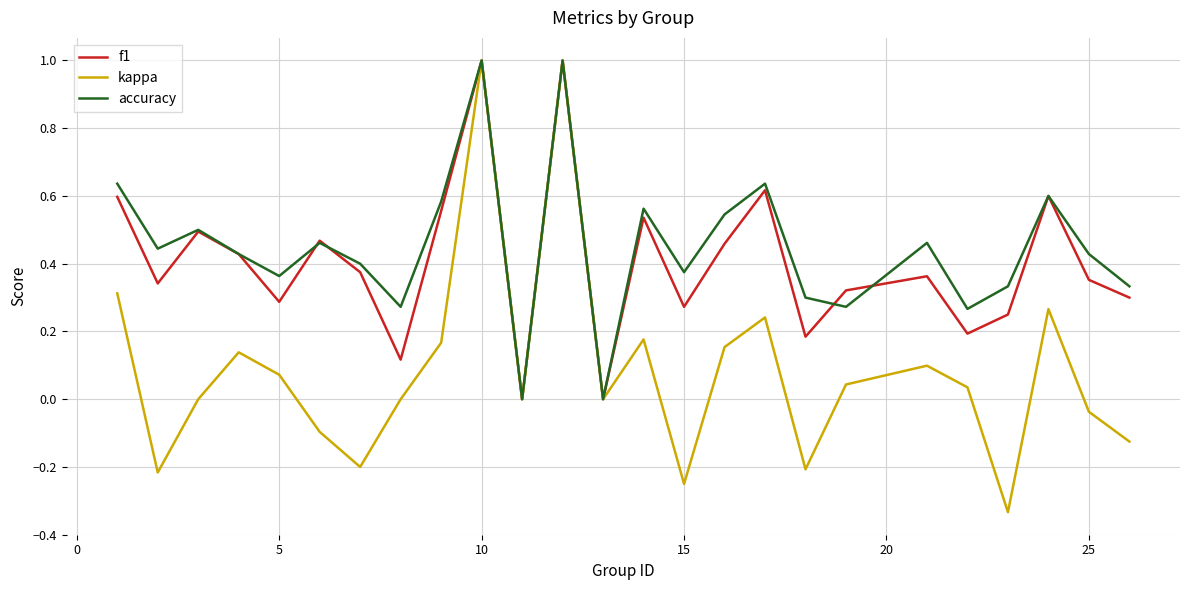

Which series has the largest range (max minus min)?

kappa